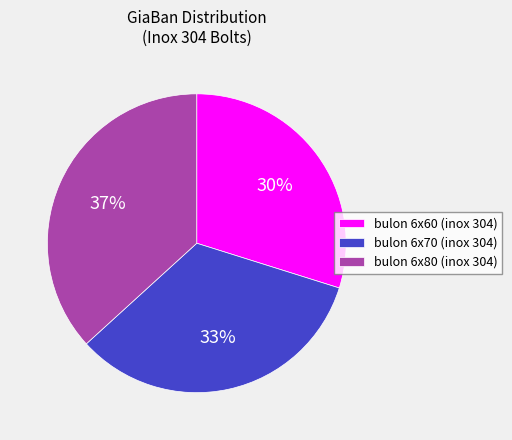

What is the smallest slice in the pie chart?

bulon 6x60 (inox 304)